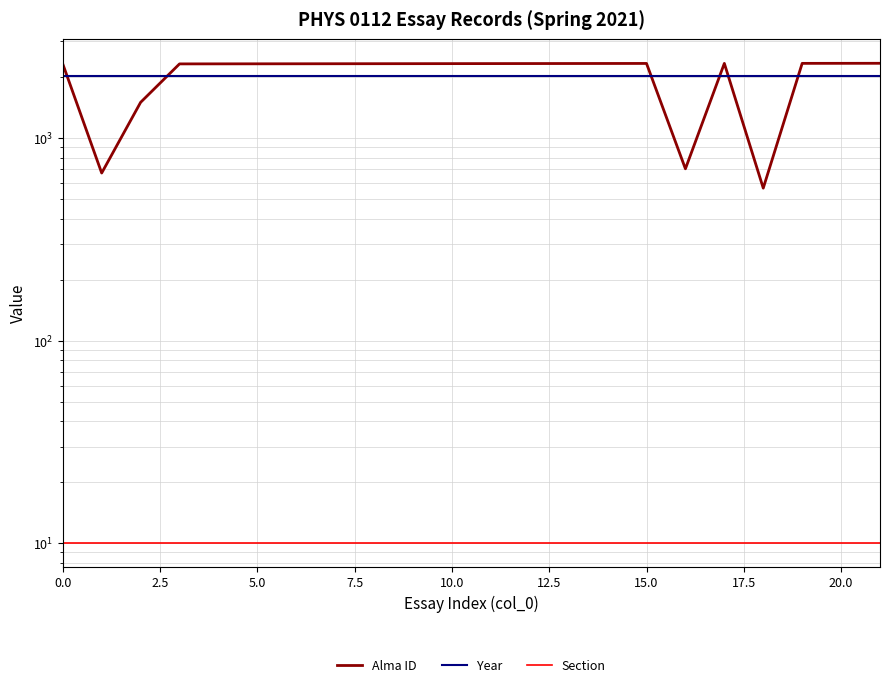

What is the label of the 16th point from the left?

15